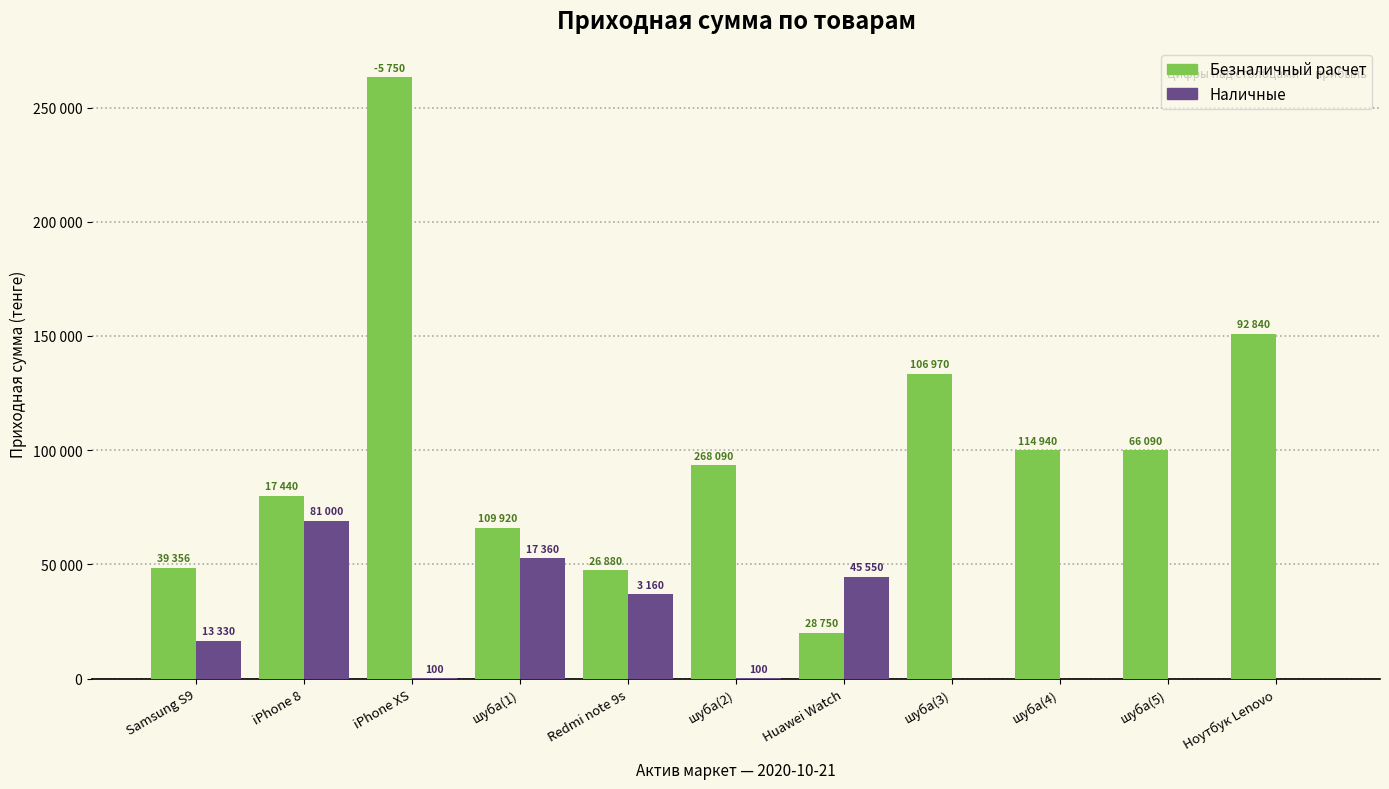

Rank the series by their maximum value, from lowest to highest.

Наличные, Безналичный расчет